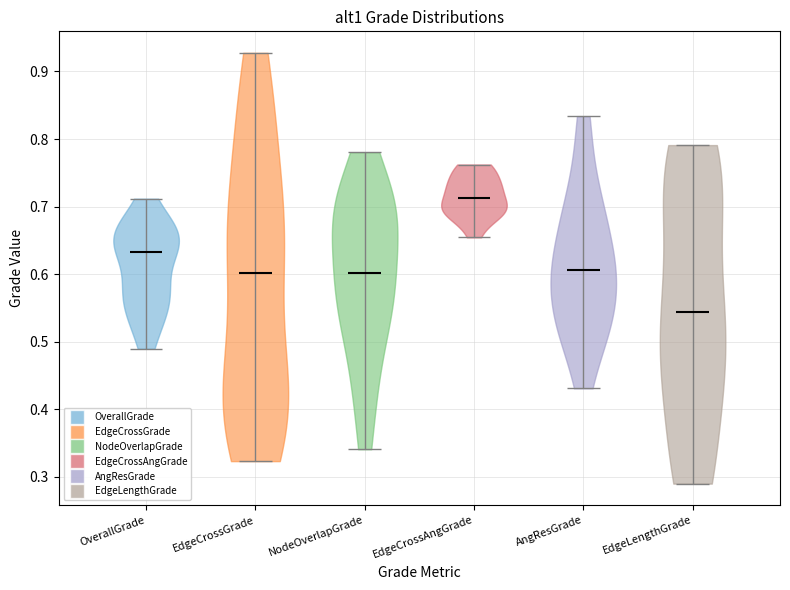

What is the lowest point the violin for EdgeCrossAngGrade reaches on the y-axis? The values are not printed on the chart, so give them approximately, as read against the axis.

0.65